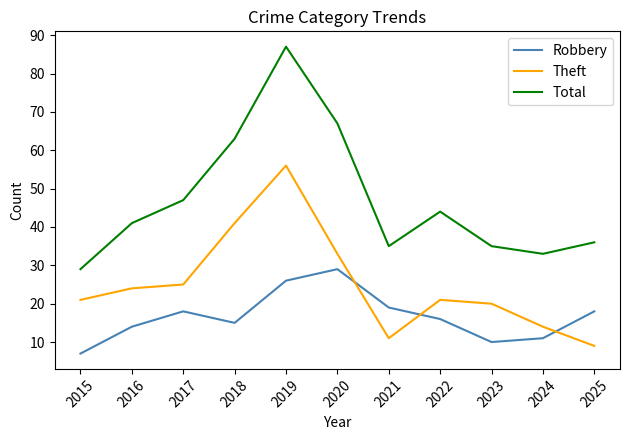

Is it true that Theft equals 56 at 2018?

False